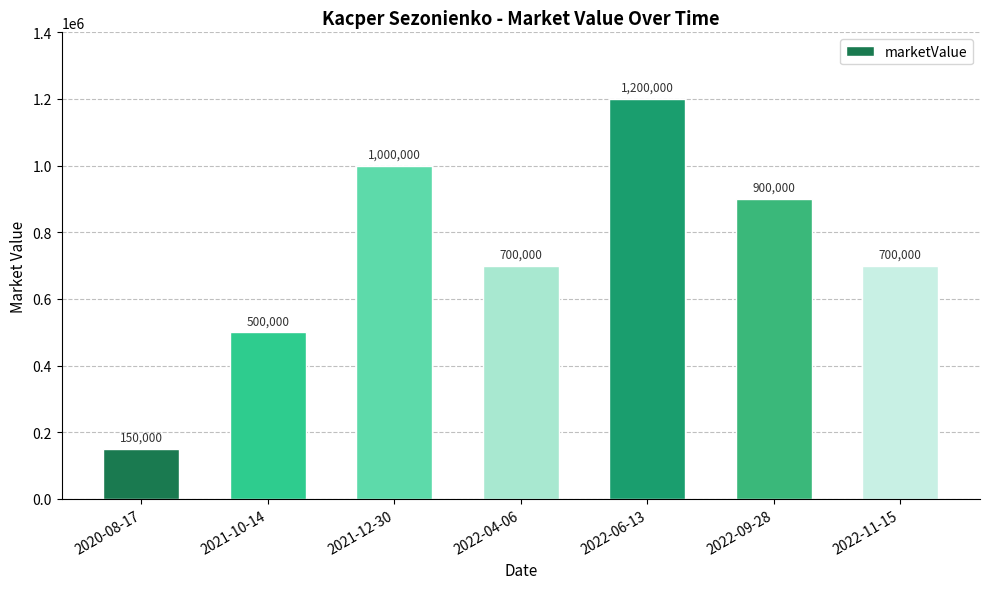

Where does the data first go above 700000?

2021-12-30